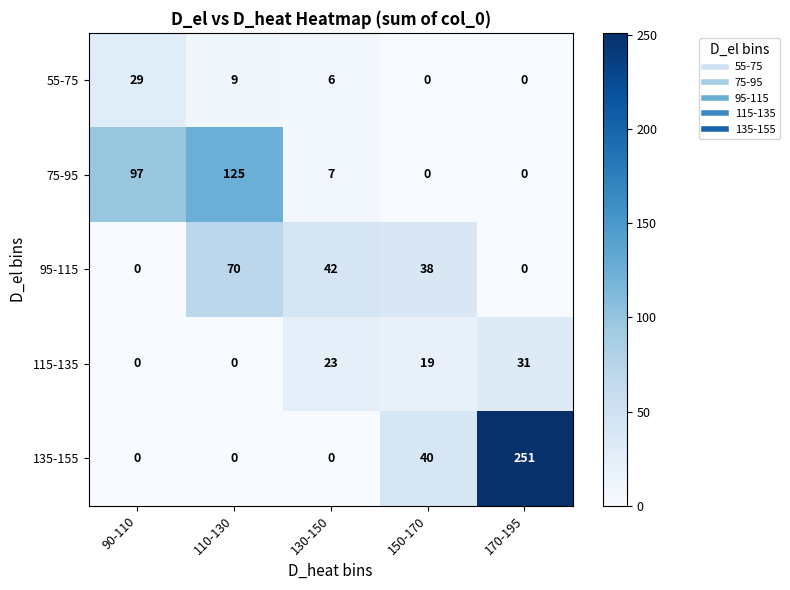

How many values in the 95-115 series are below 38?

2